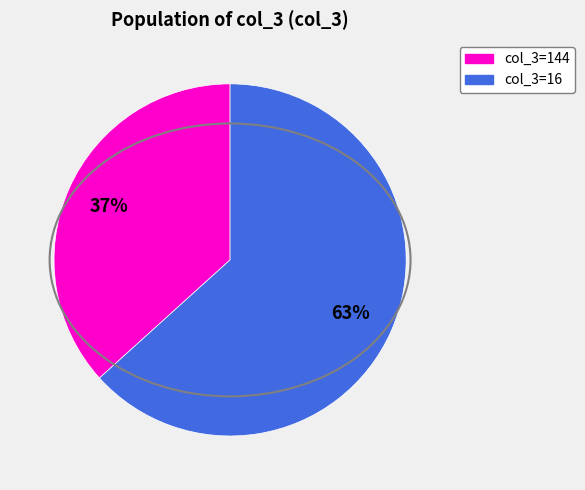

To the nearest percent, what is the average slice percentage?

50%